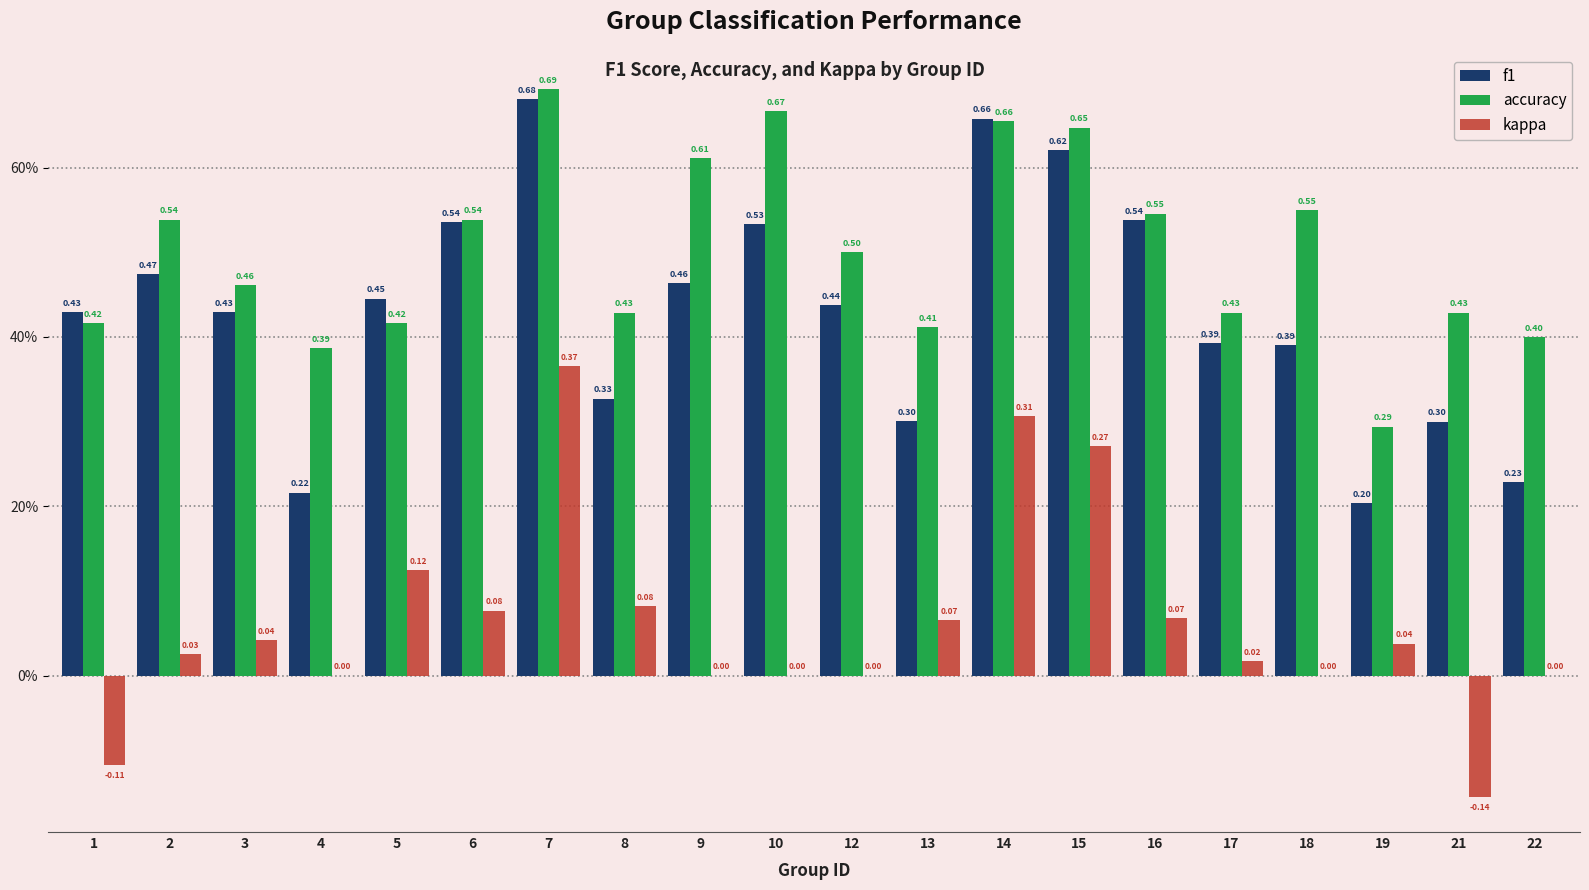

What are all the series names shown in the legend?

f1, accuracy, kappa